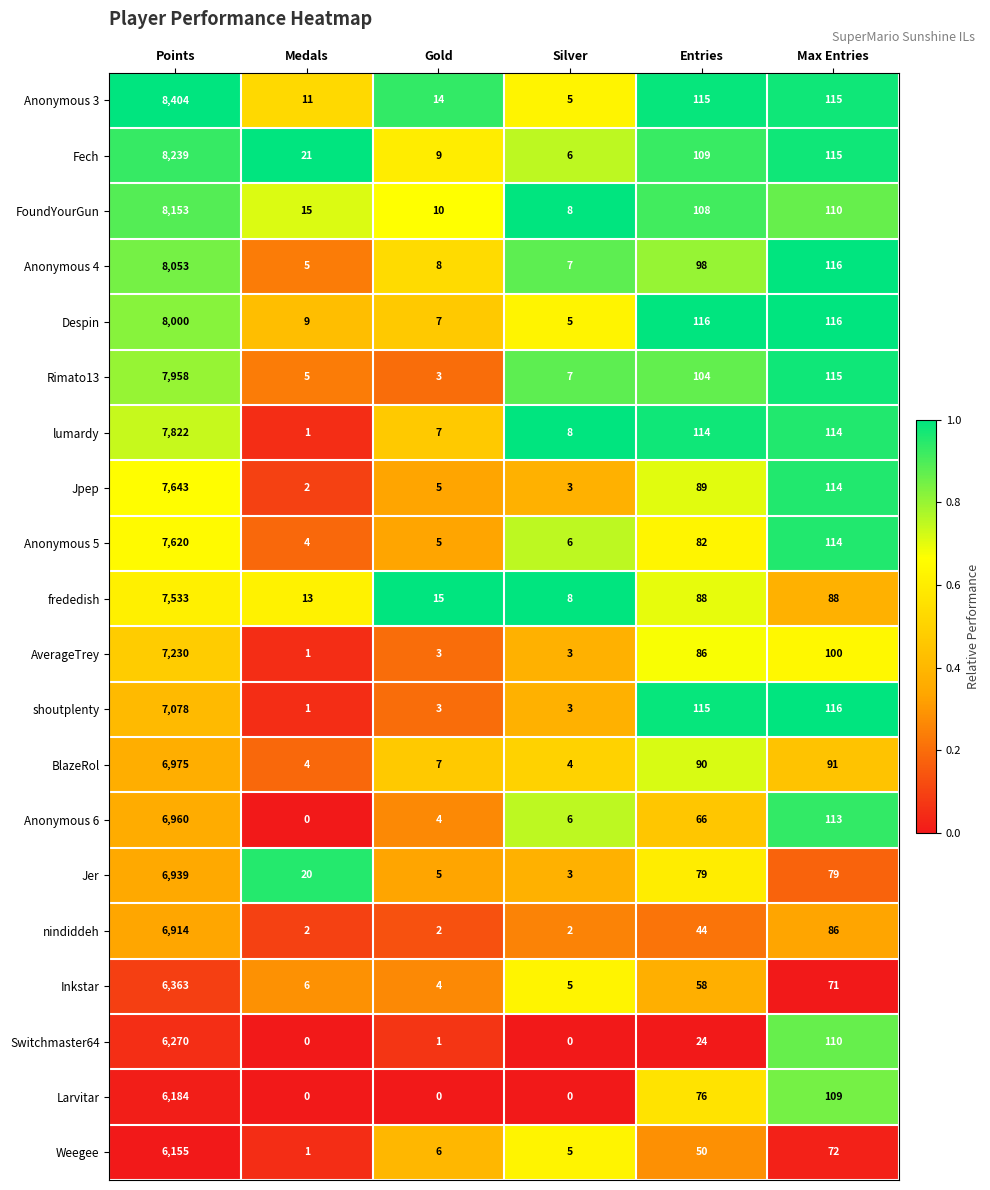

How many categories are shown in the chart?

6